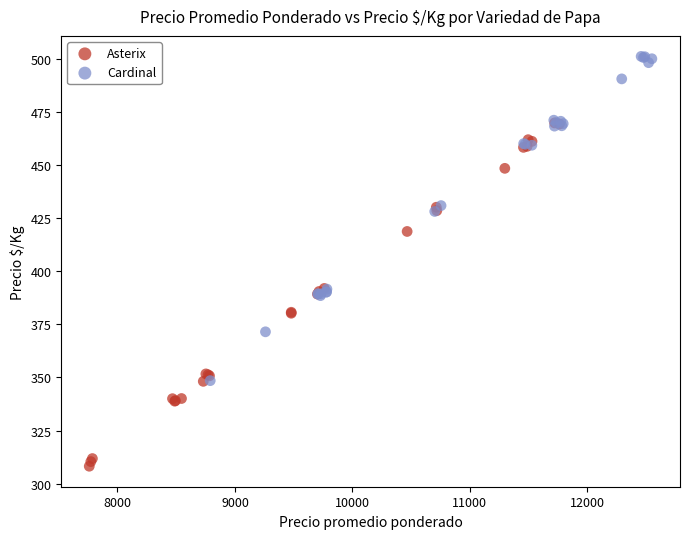

Which series contains the highest Y value?

Cardinal